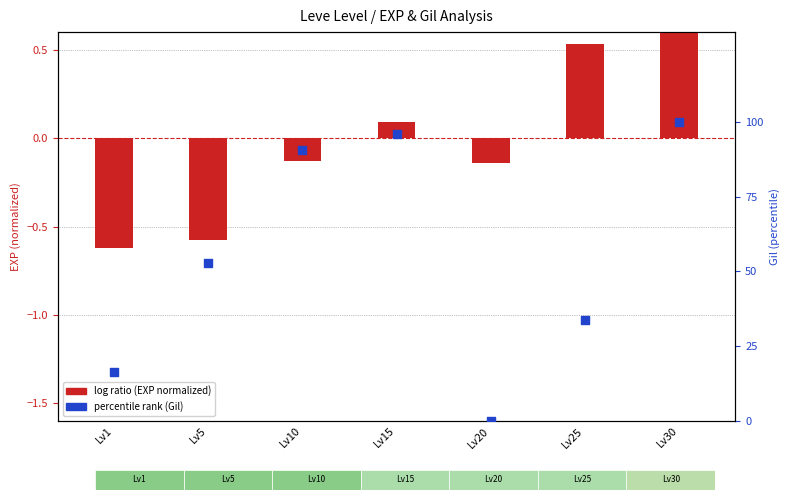

What is the total value across all series at Lv20?

-0.1